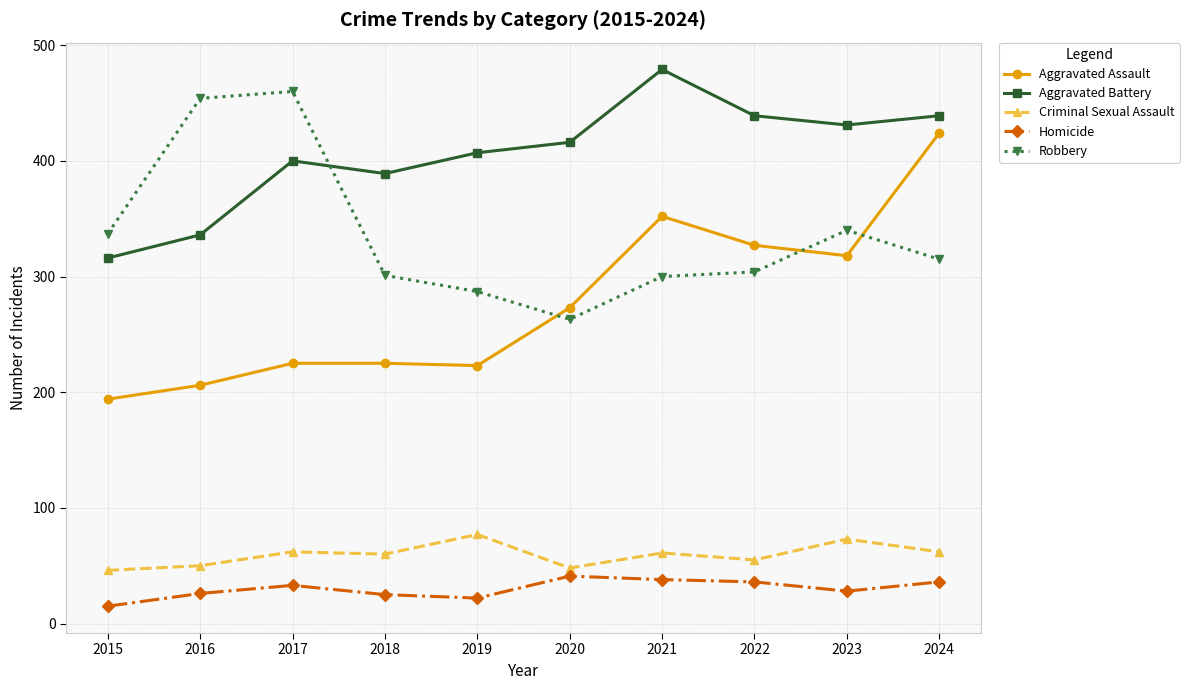

Is it true that Aggravated Battery equals 114 at 2016?

False